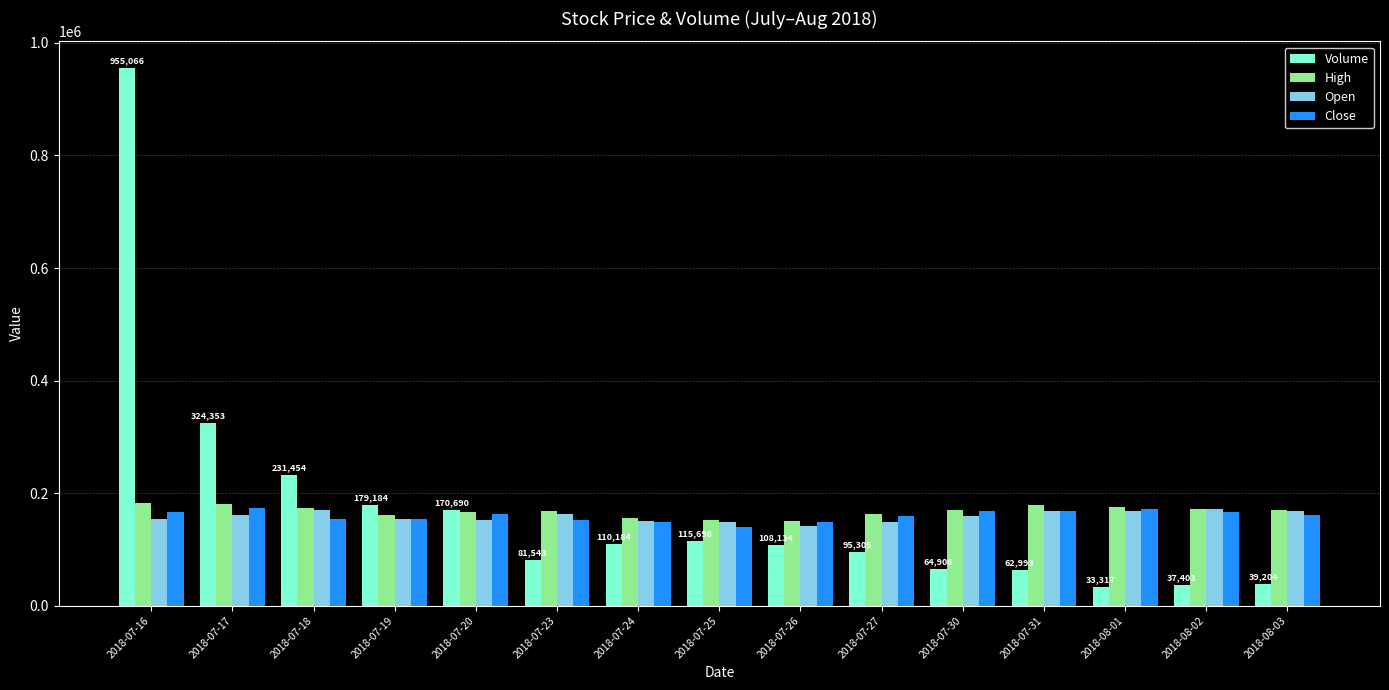

What is the total value across all series at 2018-07-27?

566305